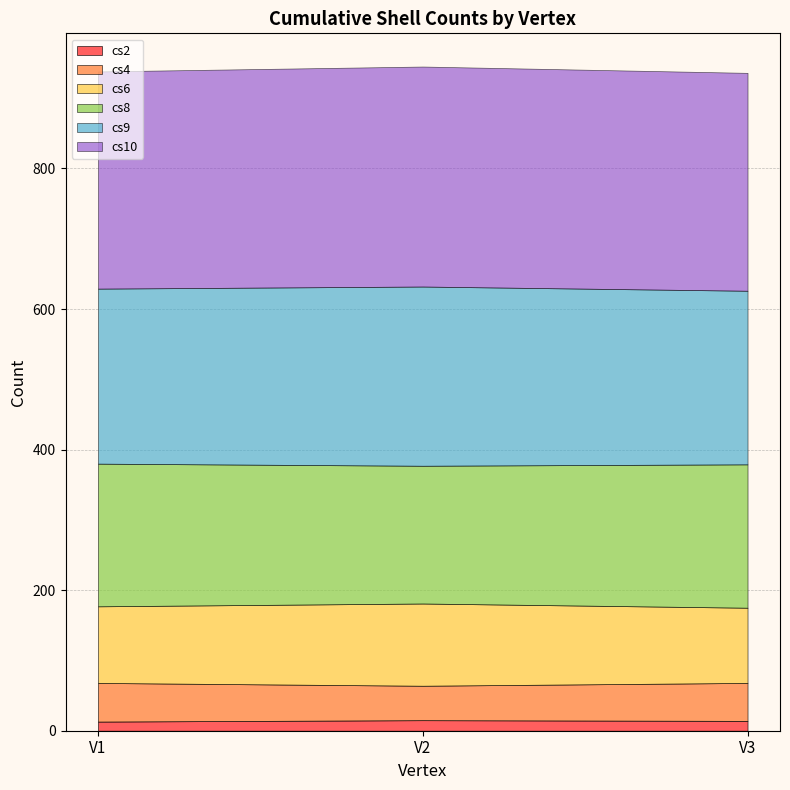

True or false: cs4 has a value of 49 at V2.

True